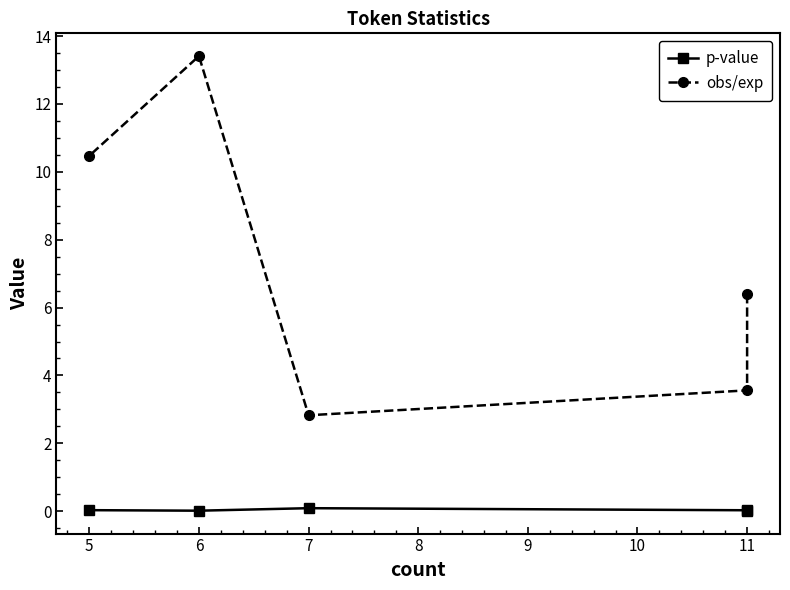

Count the p-value values in the range 0 to 1.

5